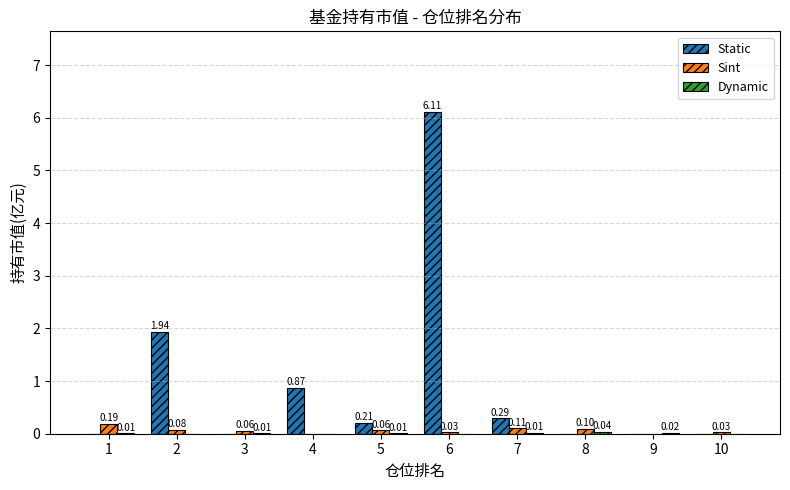

Between 2 and 6, which series saw the biggest shift?

Static